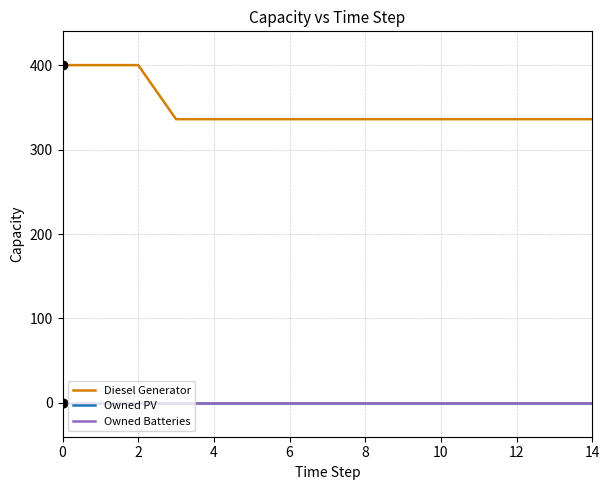

True or false: Owned PV and Owned Batteries cross at least once.

False